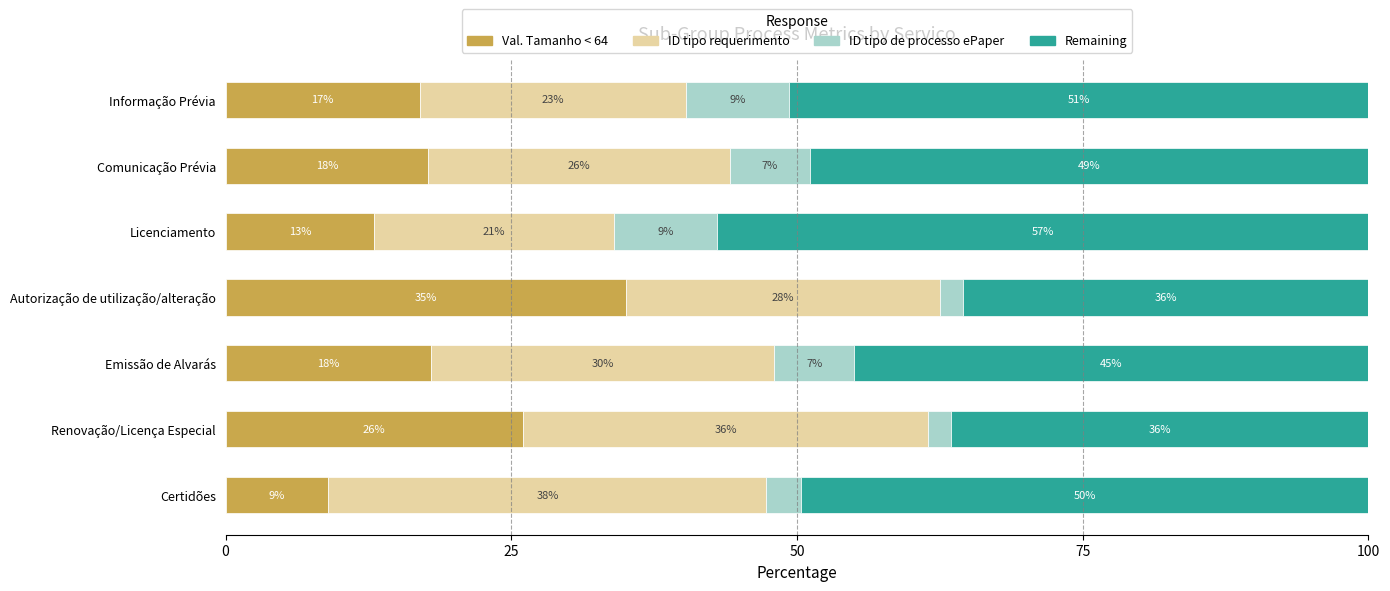

What is the average value of the Val. Tamanho < 64 series?

19.4